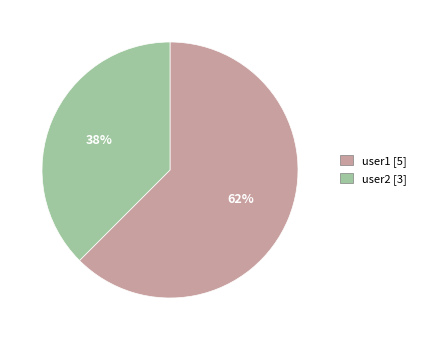

Which slice is the largest?

user1